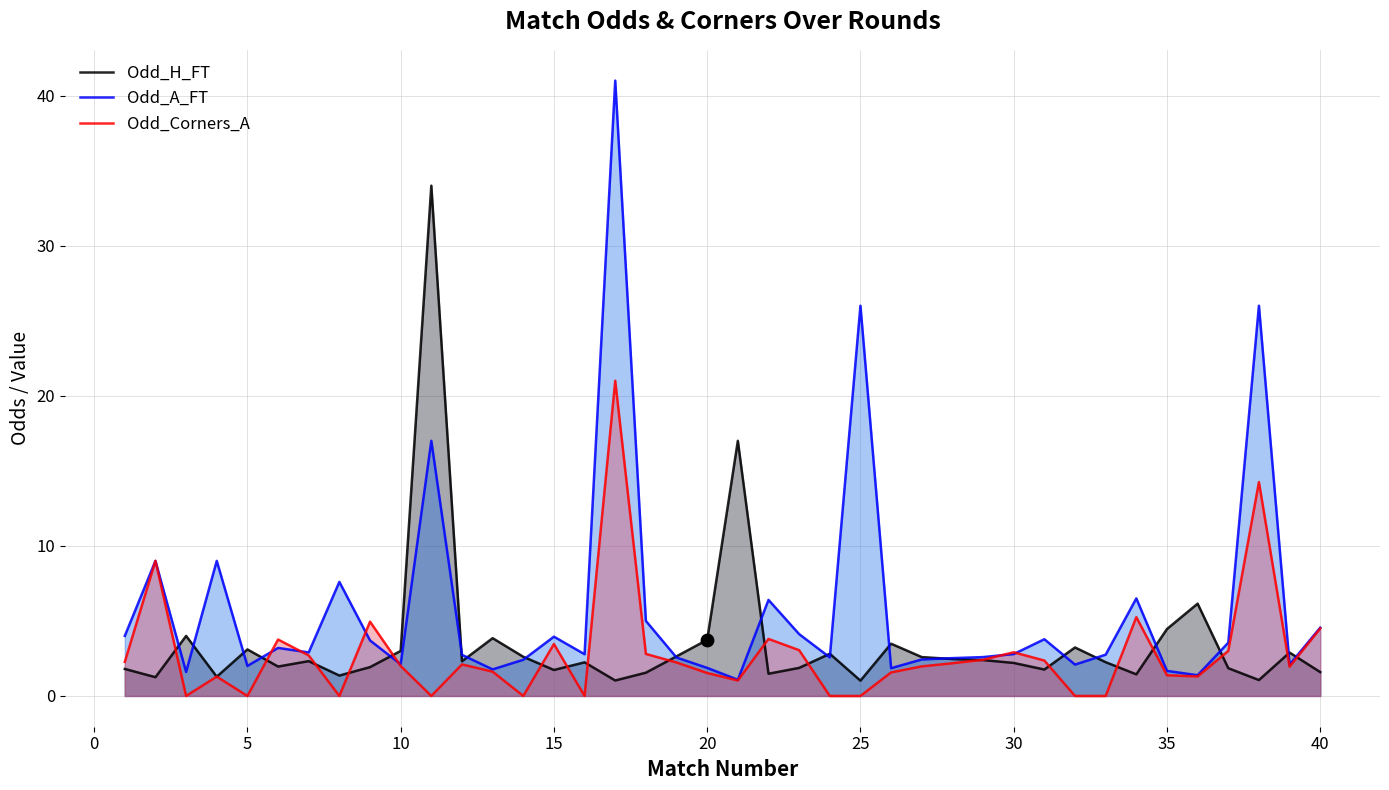

At how many categories does at least one series exceed 34?

1